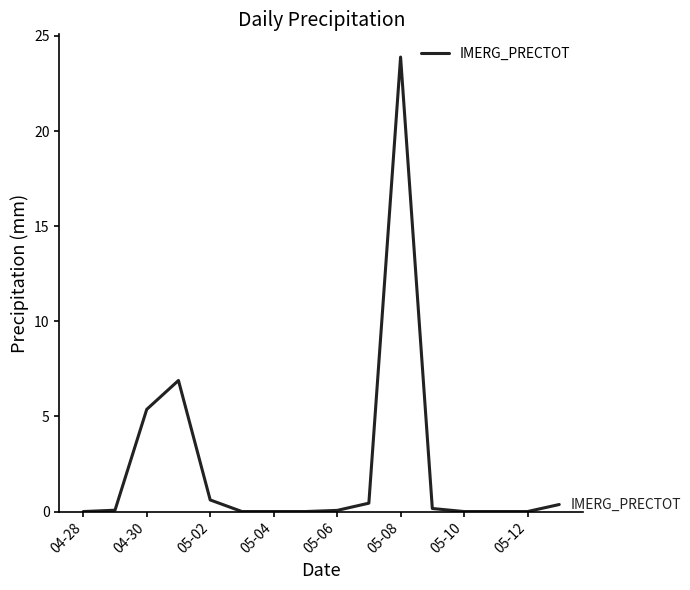

What is the difference between the maximum and minimum values?

23.9